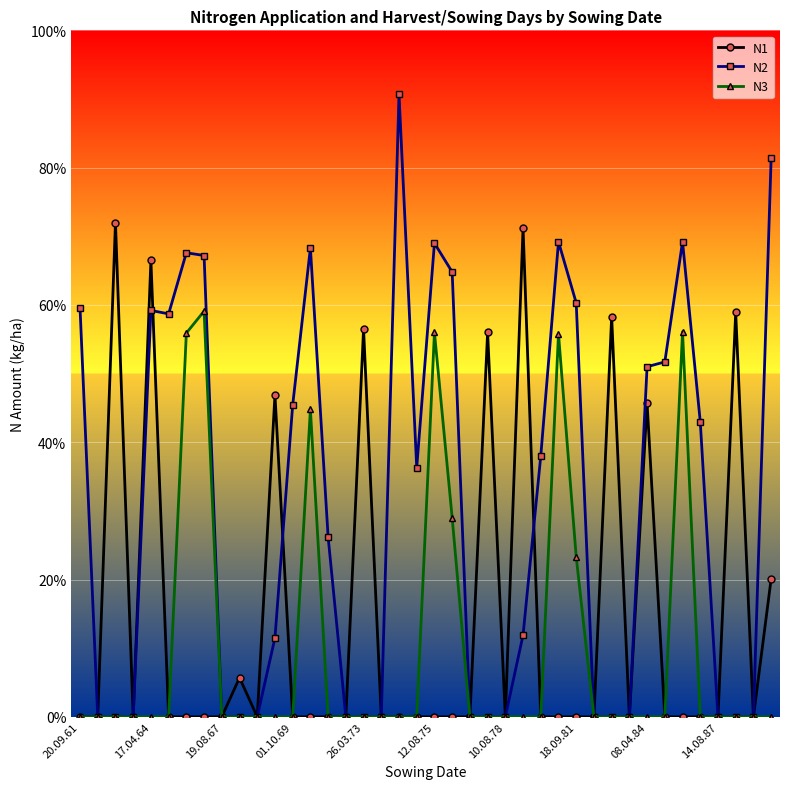

List the series in order of their peak value, lowest first.

N3, N1, N2